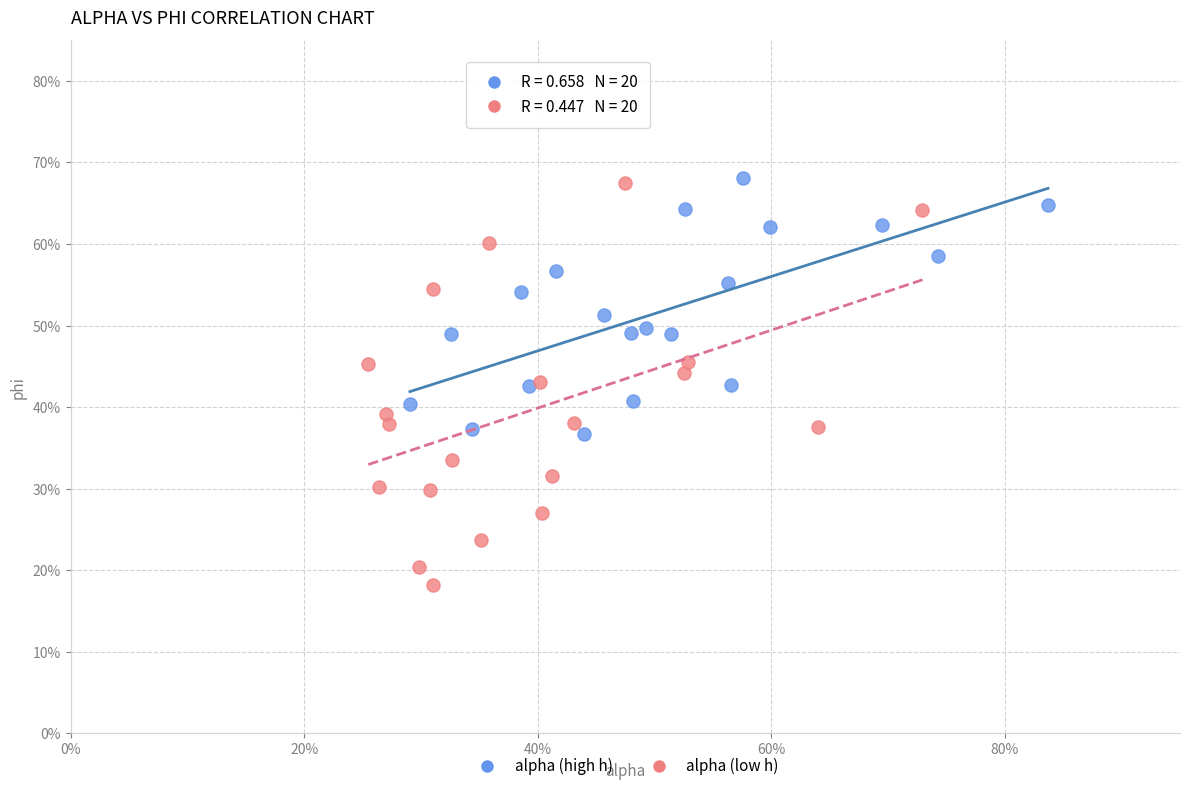

What are all the series names shown in the legend?

alpha (high h), alpha (low h)